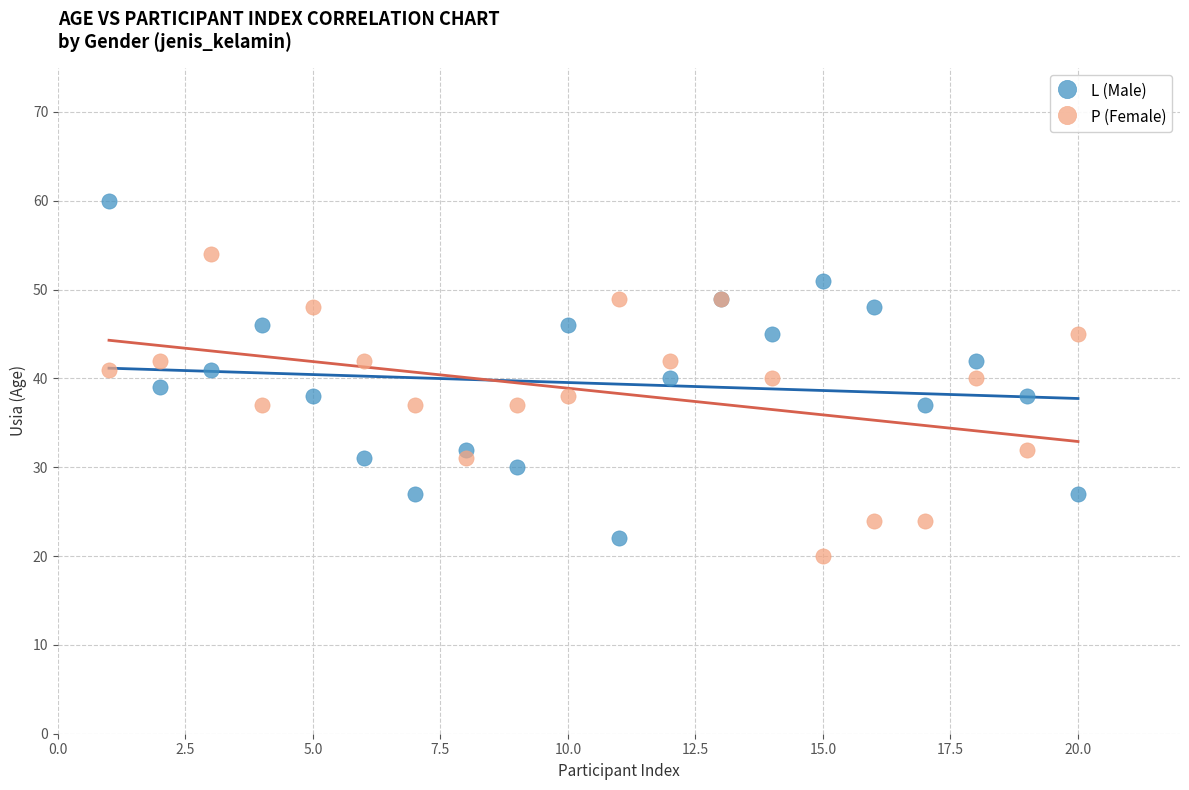

Which series has the widest spread of Y values?

L (Male)